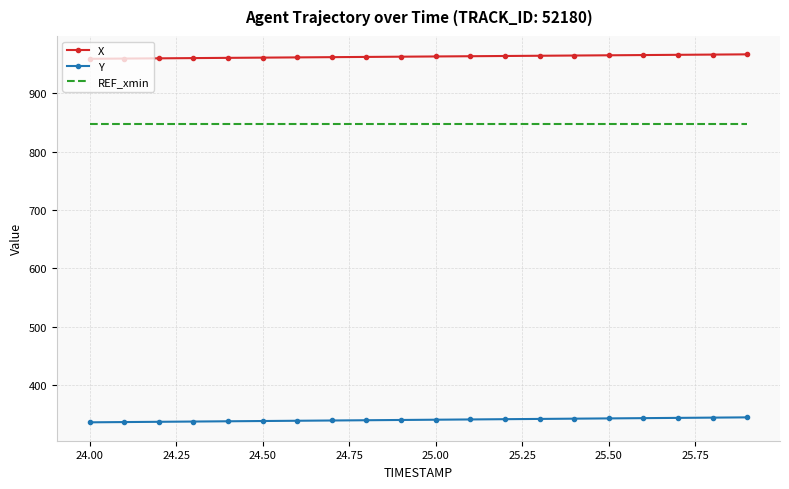

What is the maximum value for X?

966.6